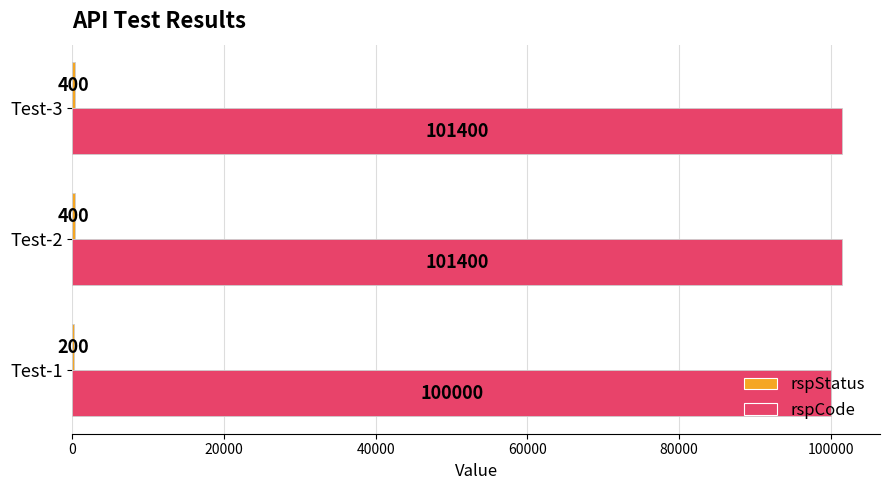

Is it true that rspCode equals 101400 at Test-3?

True